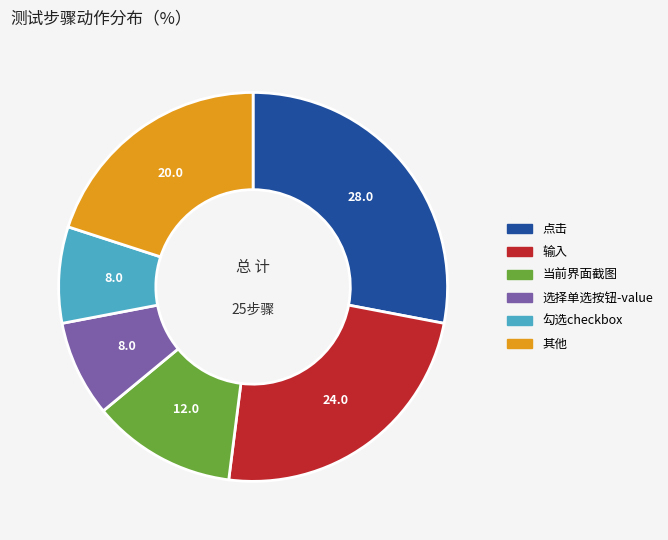

Is there any slice that represents more than half of the pie?

No